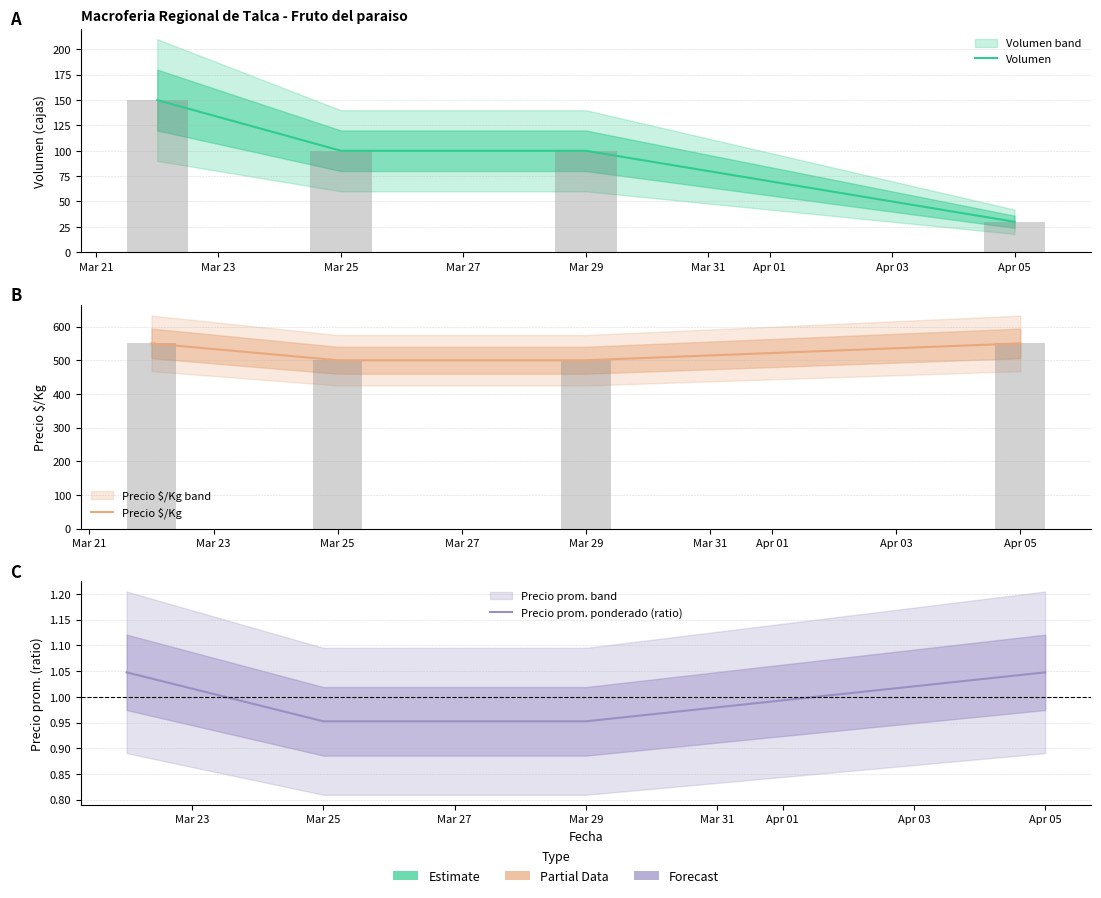

List the series in order of their overall mean, lowest first.

Precio prom. ponderado (ratio), Volumen, Precio $/Kg